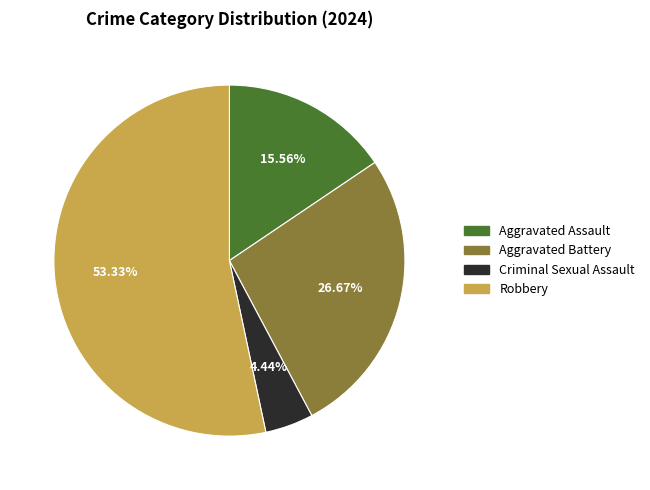

Count the number of slices in the pie.

4